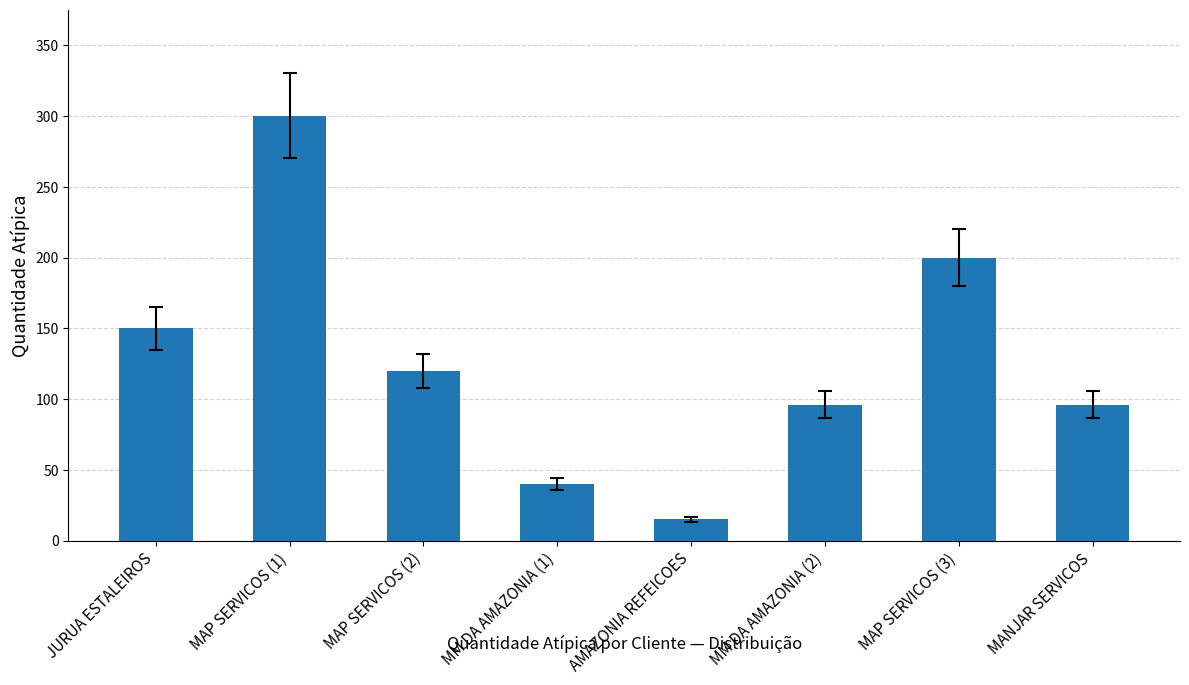

What is the value of the 3rd bar from the left?

120